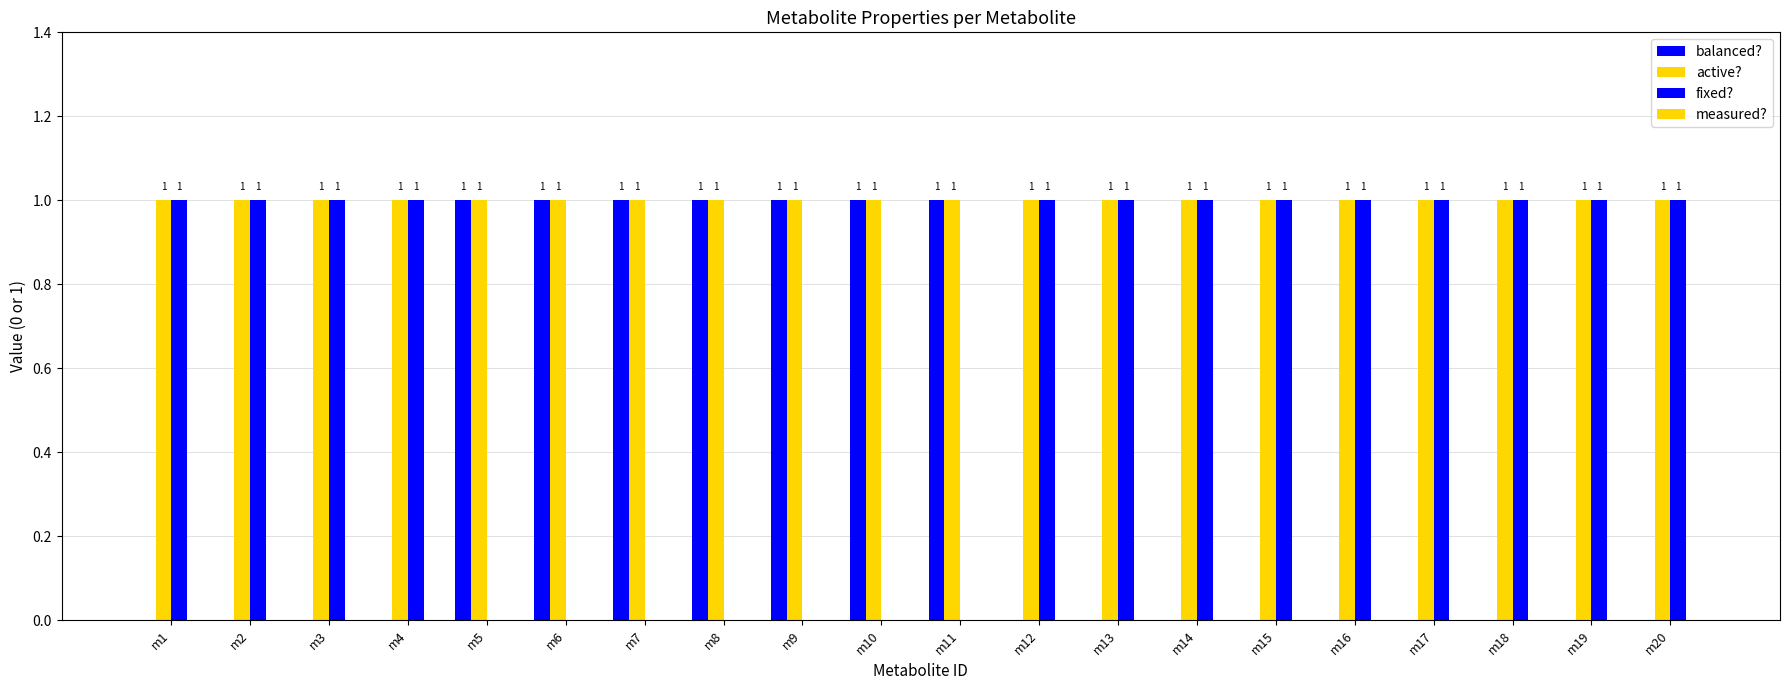

How many groups of bars are there?

20